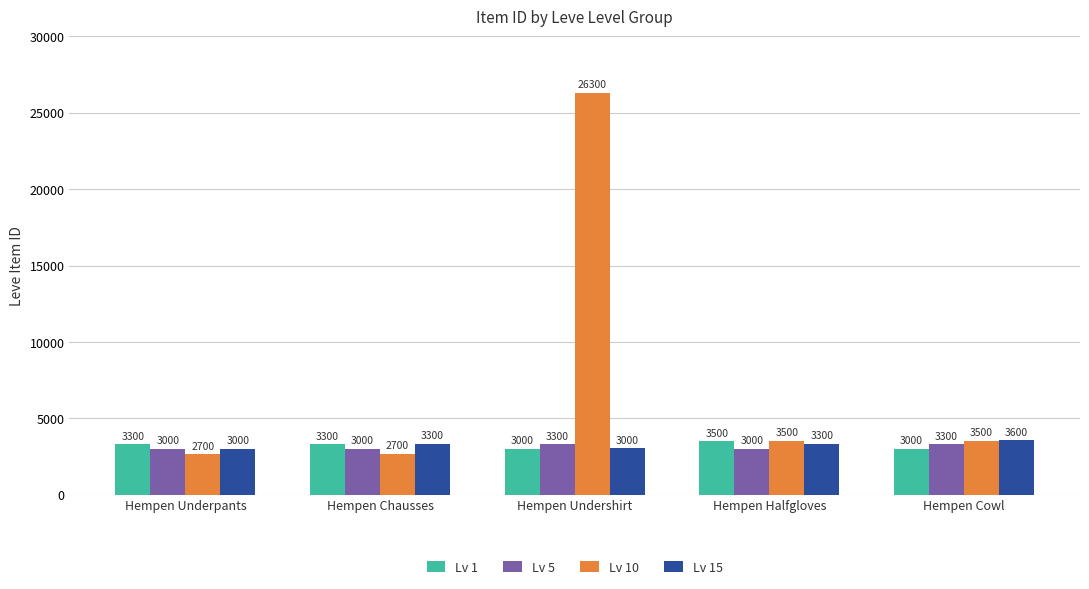

Is the value of Lv 1 at Hempen Undershirt greater than the value of Lv 15 at Hempen Halfgloves?

No